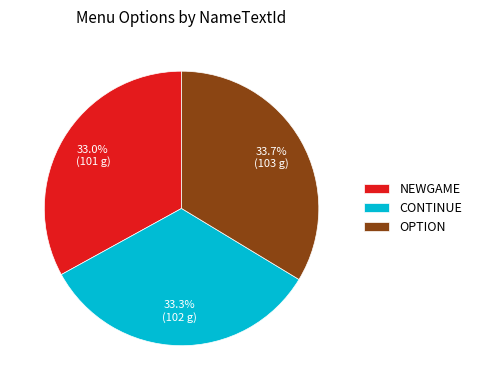

Count the number of slices in the pie.

3